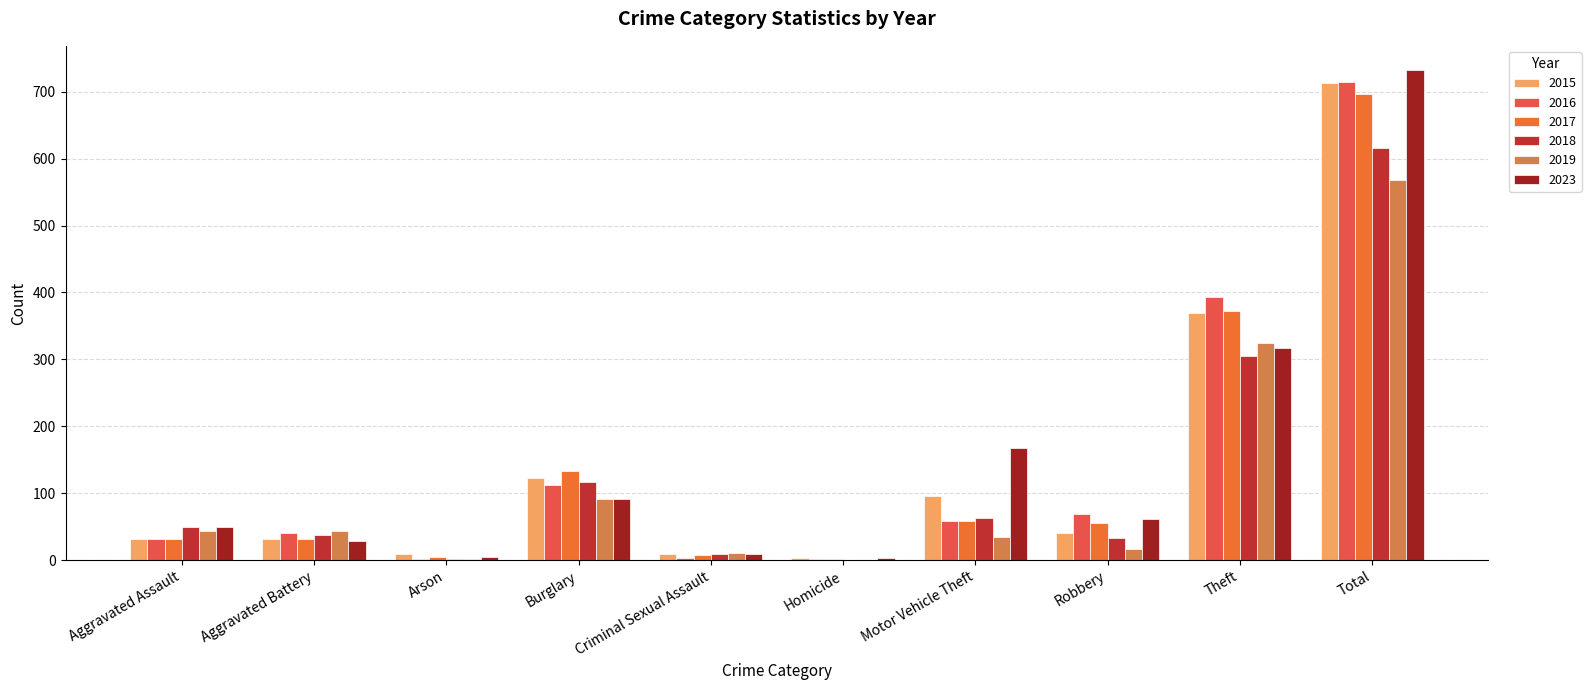

At which label is 2023 closest to 367?

Theft